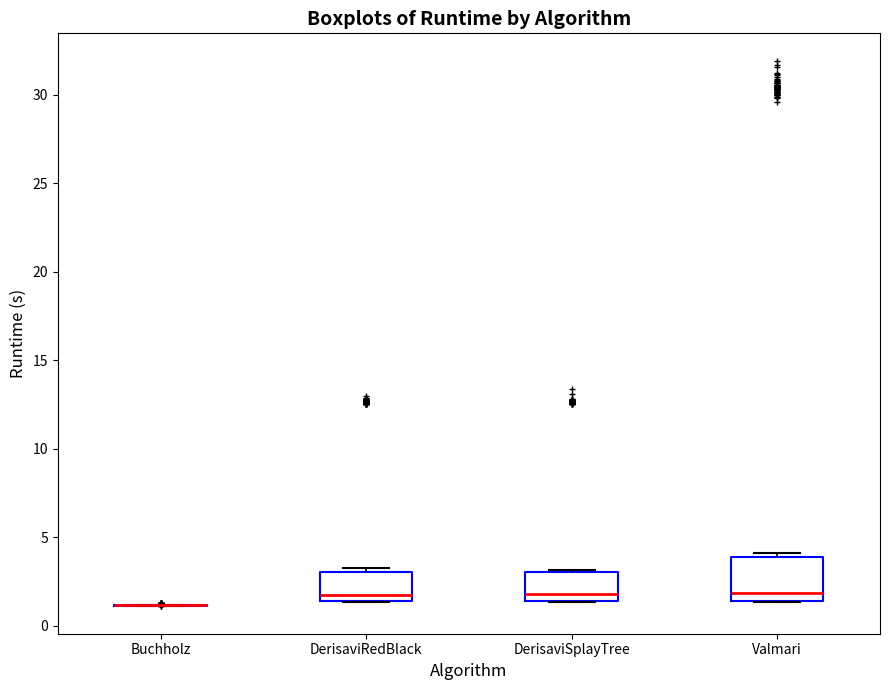

Reading left to right, transcribe this box plot: for each box, give where its median line is, the range the box spans, and where its two whiskers end, as read against the y-axis. The values are not printed on the chart, so give them approximately, as read against the axis.

Buchholz: box collapsed to a line at 1.0, whiskers 1.0 to 1.0
DerisaviRedBlack: median 1.5 (just above the box's lower edge), box 1.5 to 3.0, whiskers 1.5 to 3.0 (just above the box's upper edge)
DerisaviSplayTree: median 2.0, box 1.5 to 3.0, whiskers 1.5 to 3.0
Valmari: median 2.0, box 1.5 to 4.0, whiskers 1.5 to 4.0 (just above the box's upper edge)